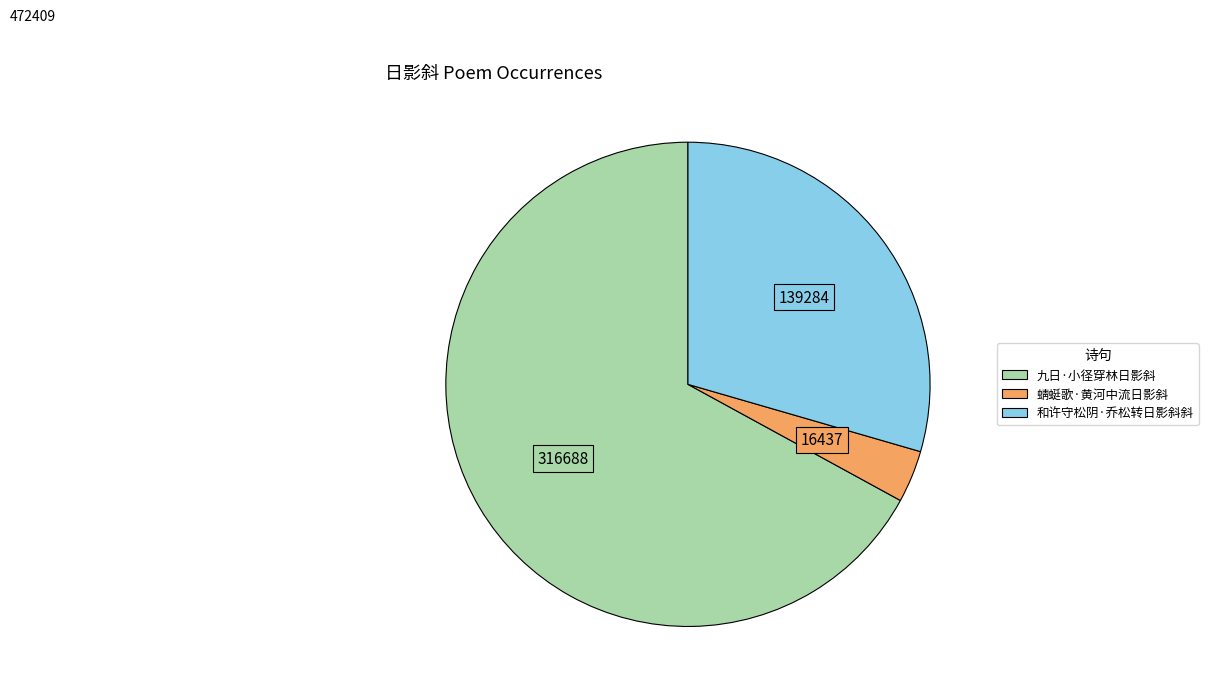

How many slices are in this pie chart?

3